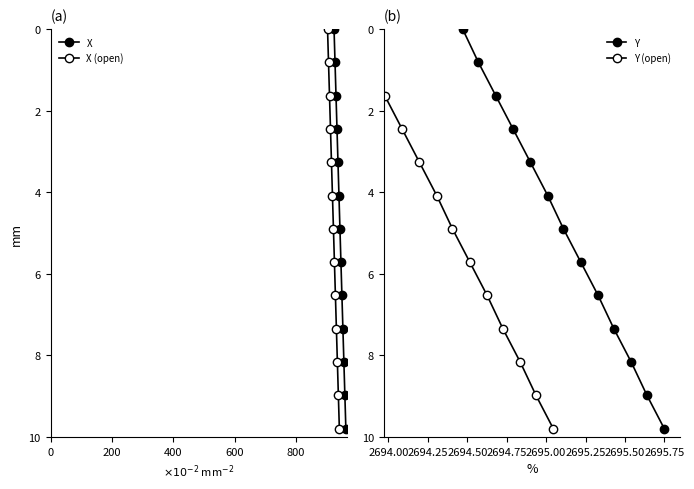

How many values in the X (open) series exceed 4?

8